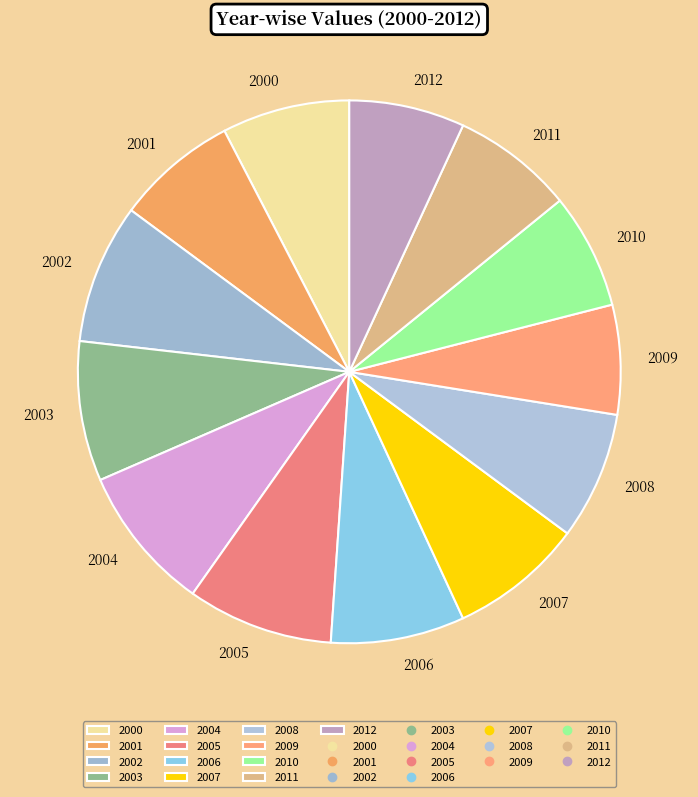

Does 2010 account for over 50% of the chart?

No